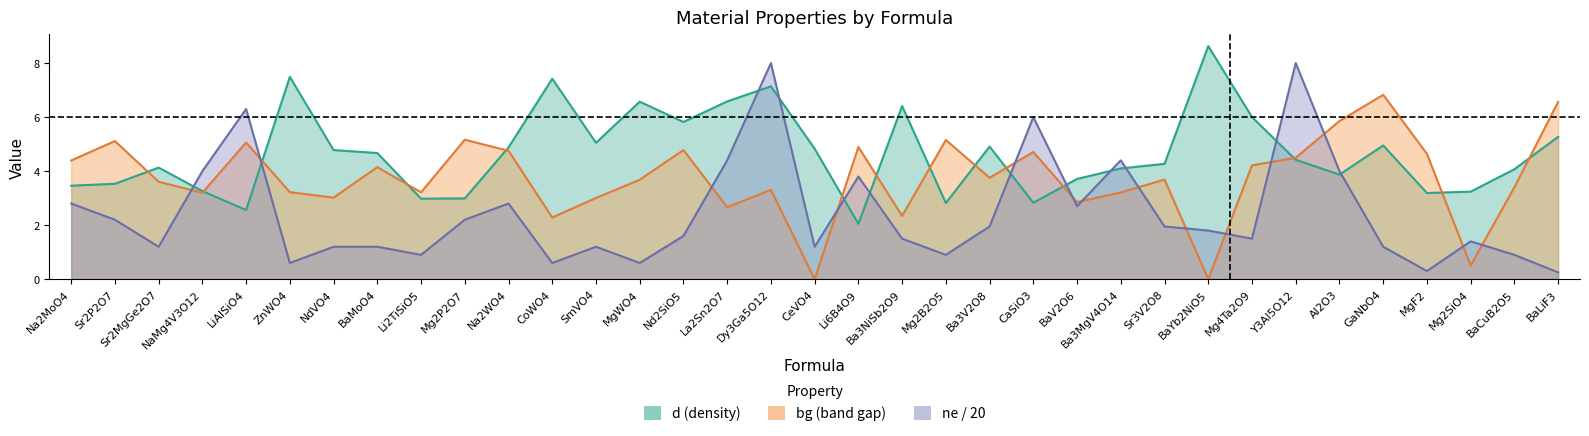

What is the sum of the d values at Na2MoO4 and BaV2O6?

7.2